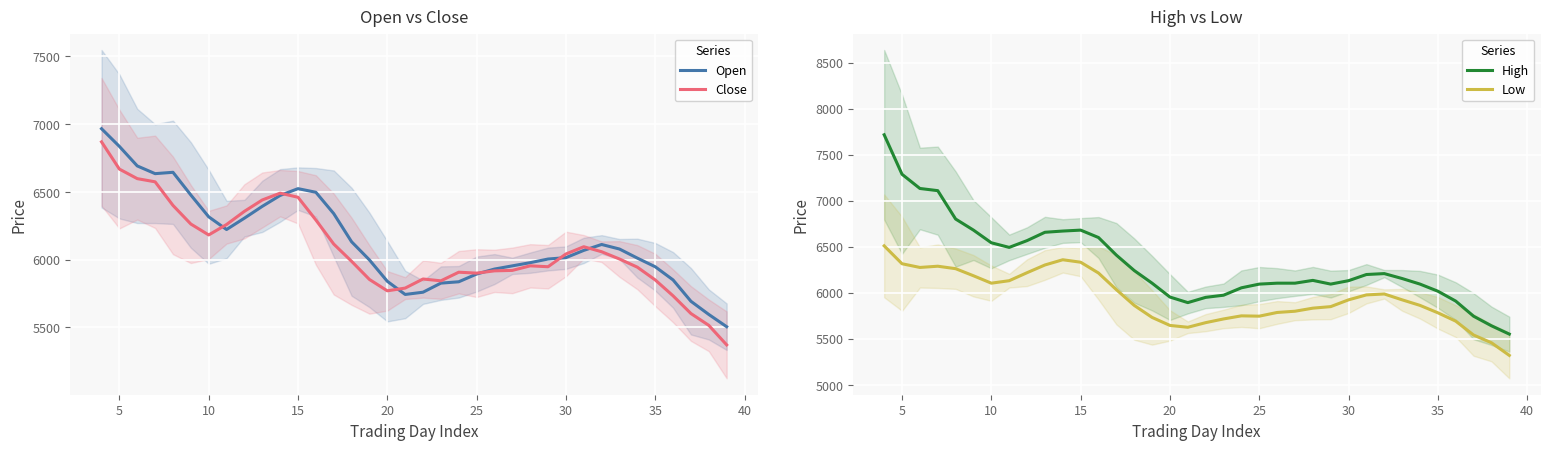

True or false: High and Low cross at least once.

False